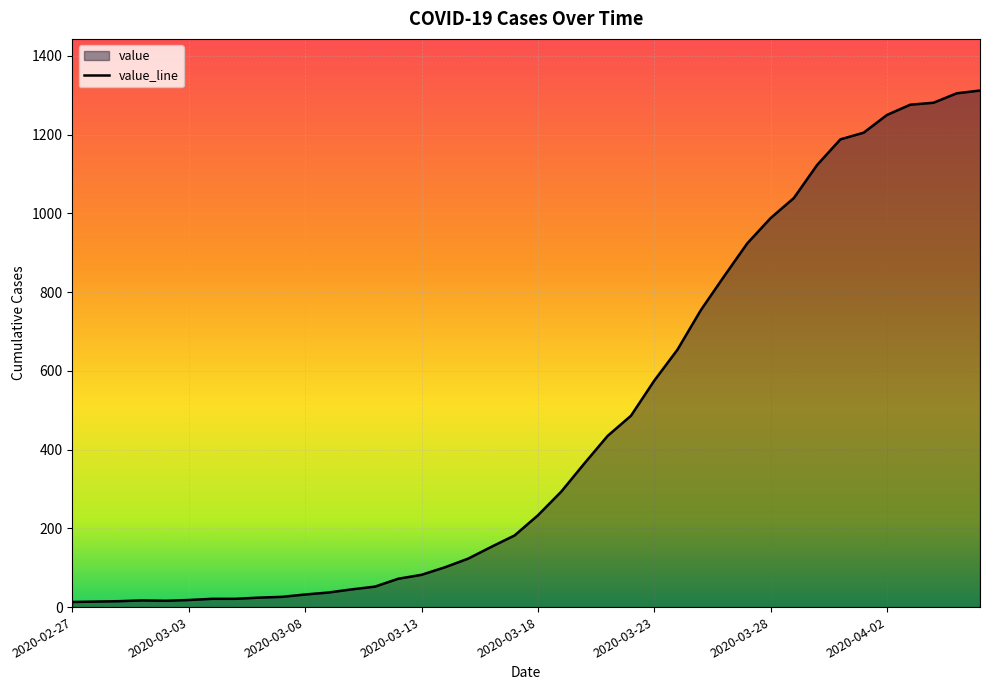

Reading left to right, extract all data points from this chart.

13	14	15	17	16	18	21	21	24	26	32	37	45	52	72	82	101	123	153	182	233	293	365	435	486	575	654	754	840	924	988	1039	1123	1188	1205	1250	1276	1281	1305	1312